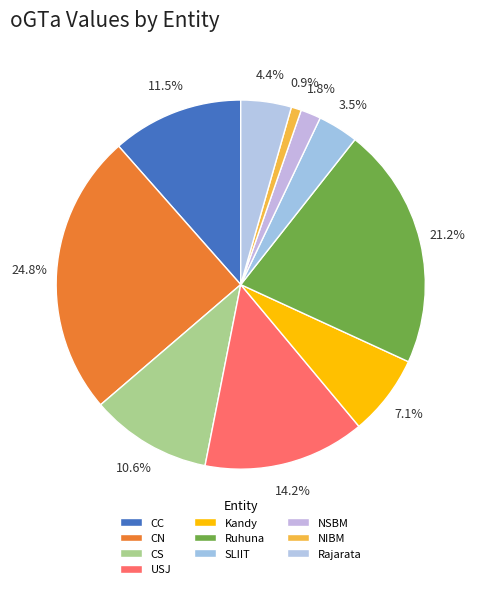

Count the number of slices in the pie.

10